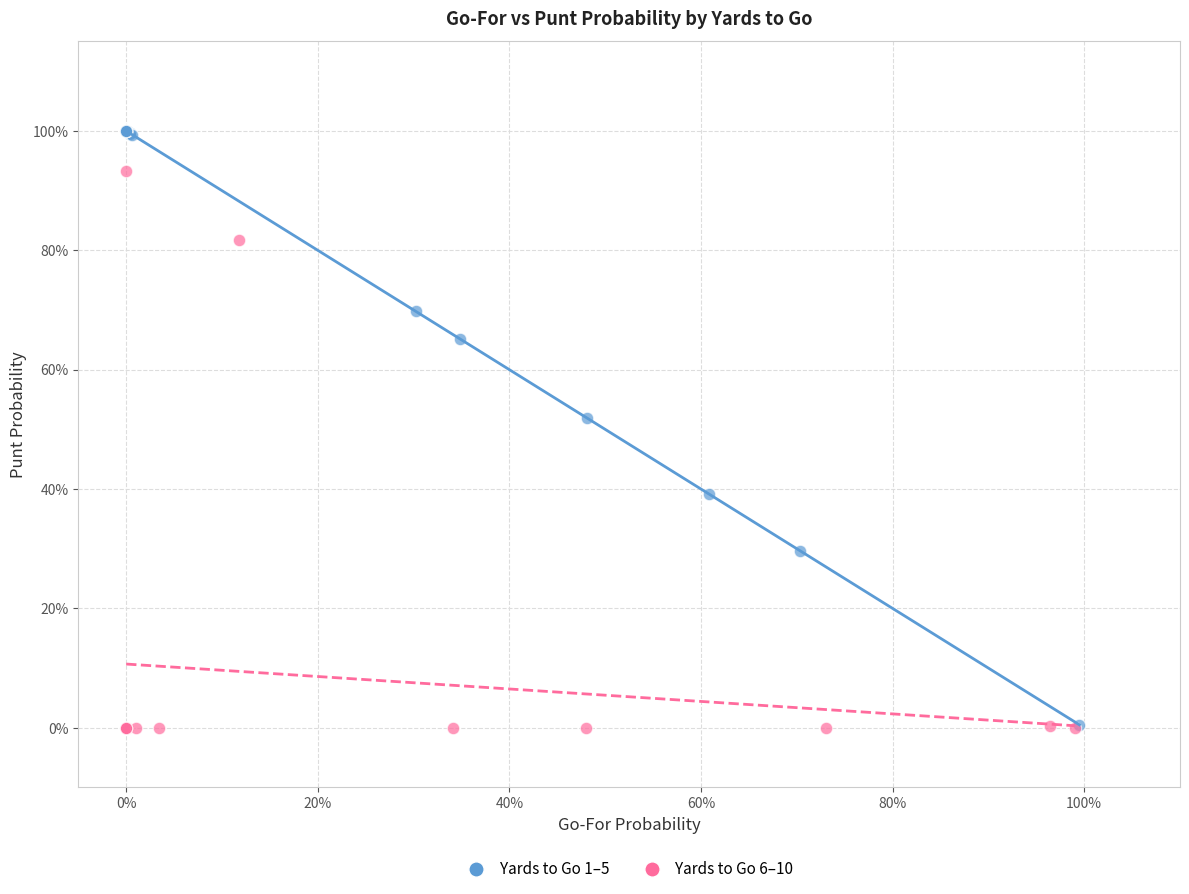

Which series contains the highest Y value?

Yards to Go 1–5